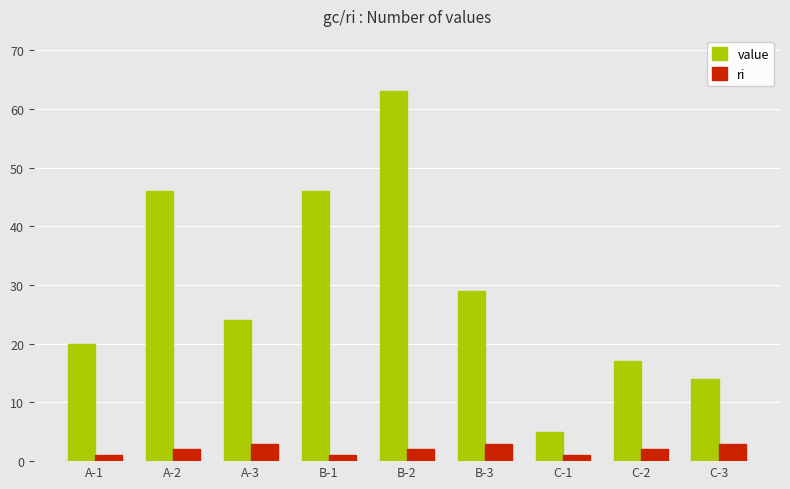

Which series changed the most between A-3 and B-3?

value